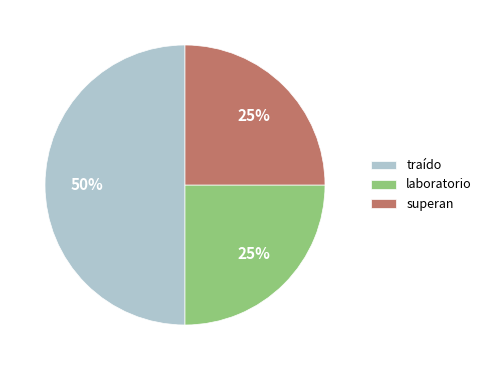

To the nearest percent, what is the difference between the largest and smallest slice percentages?

25%